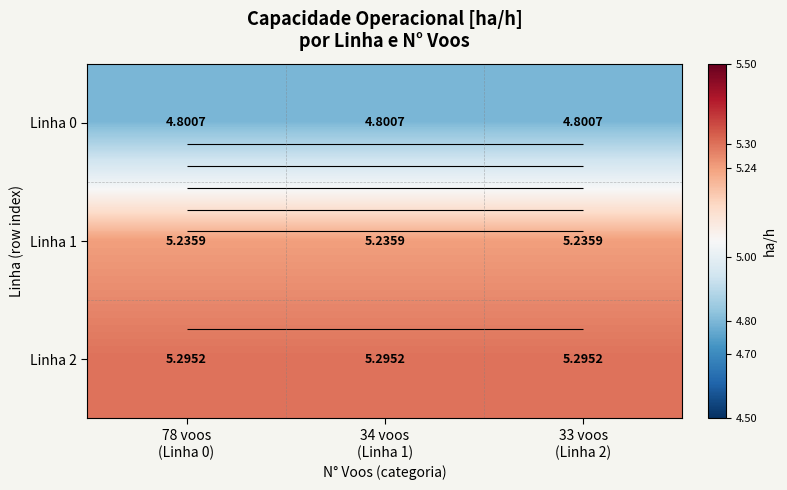

Is it true that Linha 1 equals 3.4 at 78 voos (Linha 0)?

False